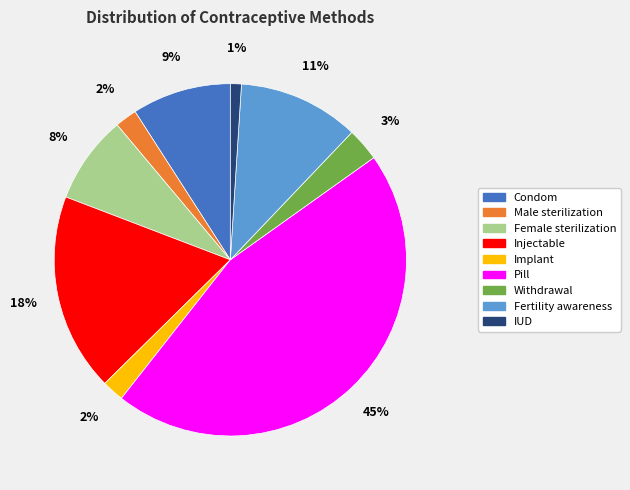

What is the smallest slice in the pie chart?

IUD